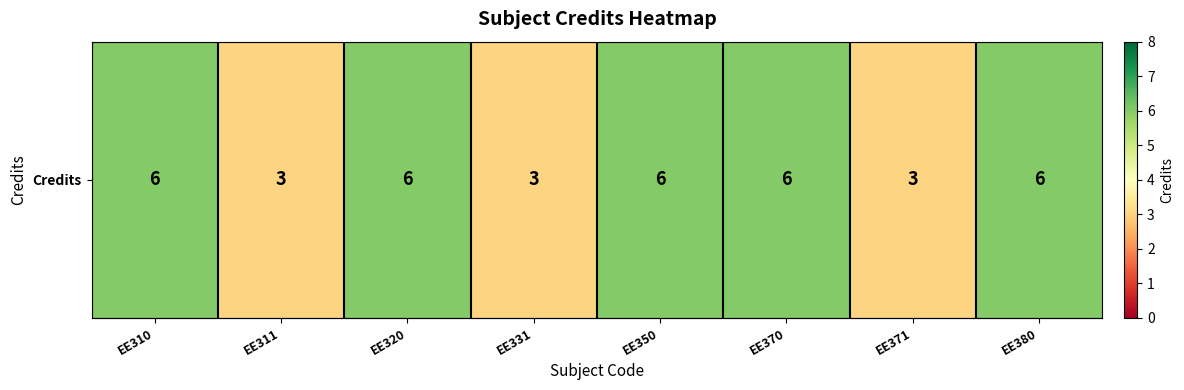

What is the smallest value displayed?

3